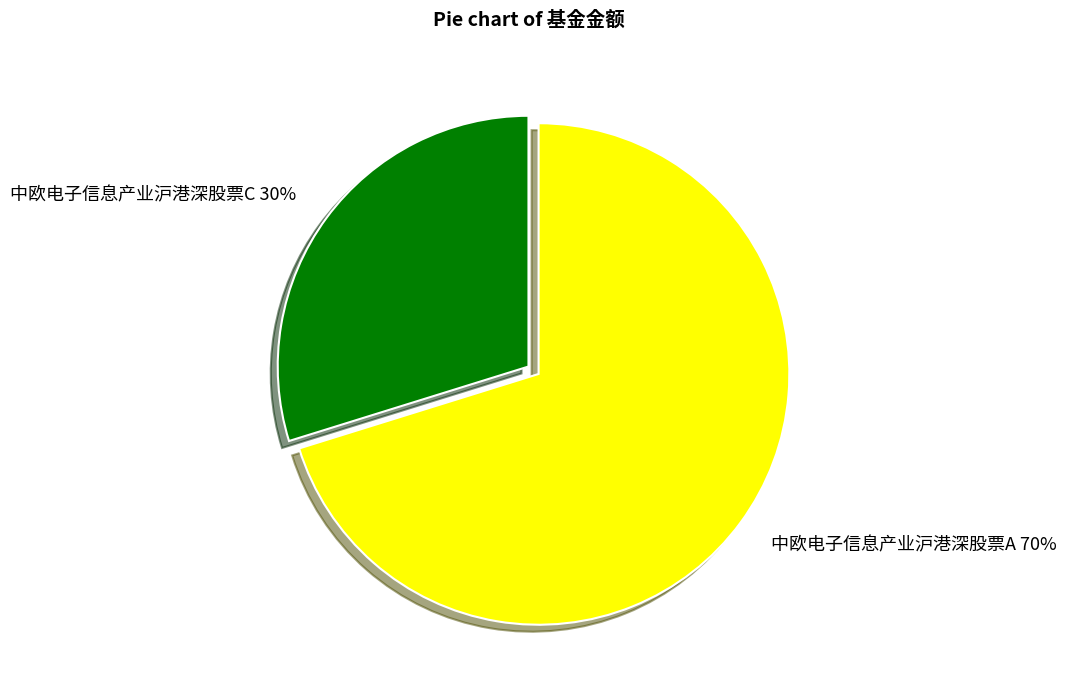

Which has a higher value, 中欧电子信息产业沪港深股票A or 中欧电子信息产业沪港深股票C?

中欧电子信息产业沪港深股票A